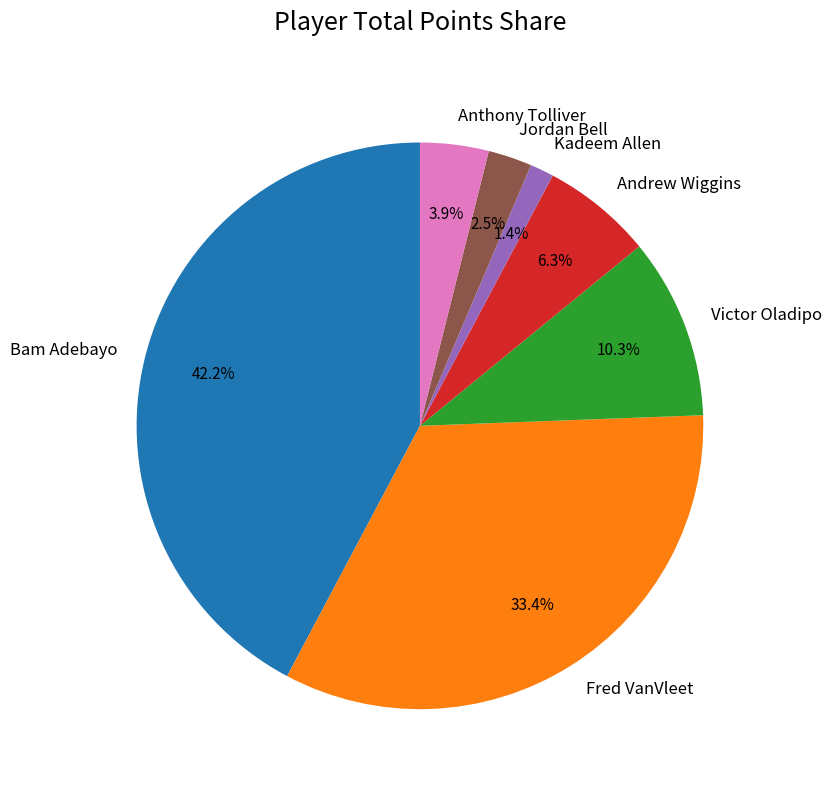

What is the largest slice in the pie chart?

Bam Adebayo